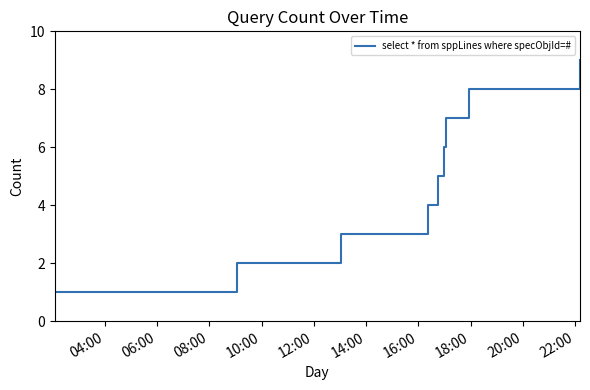

How many values are between 3 and 7?

5